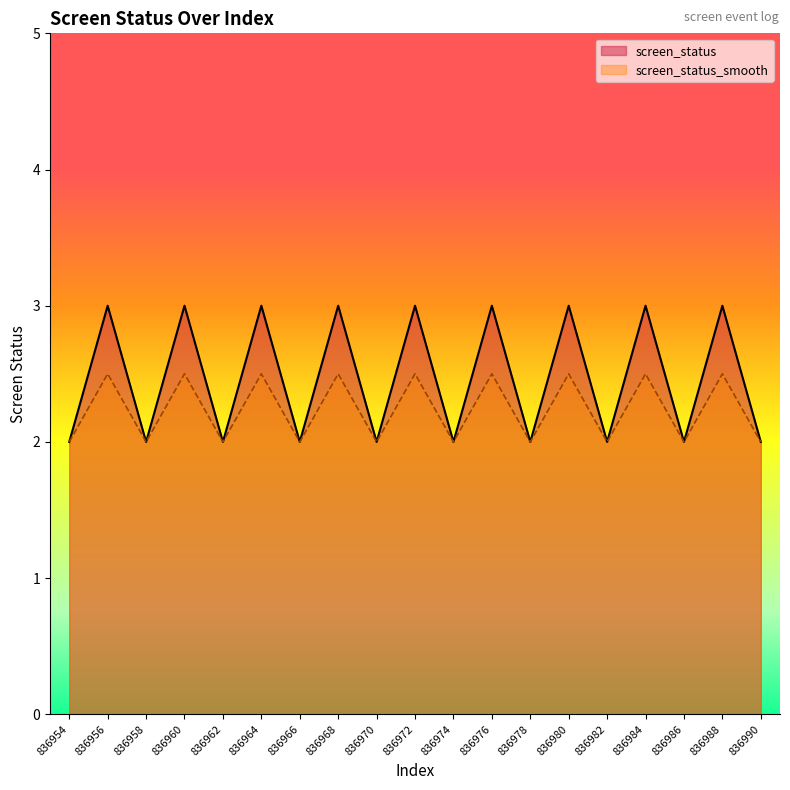

Reading left to right, transcribe all the data shown in this chart.

screen_status: 2.0	3.0	2.0	3.0	2.0	3.0	2.0	3.0	2.0	3.0	2.0	3.0	2.0	3.0	2.0	3.0	2.0	3.0	2.0
screen_status_smooth: 2.0	2.5	2.0	2.5	2.0	2.5	2.0	2.5	2.0	2.5	2.0	2.5	2.0	2.5	2.0	2.5	2.0	2.5	2.0